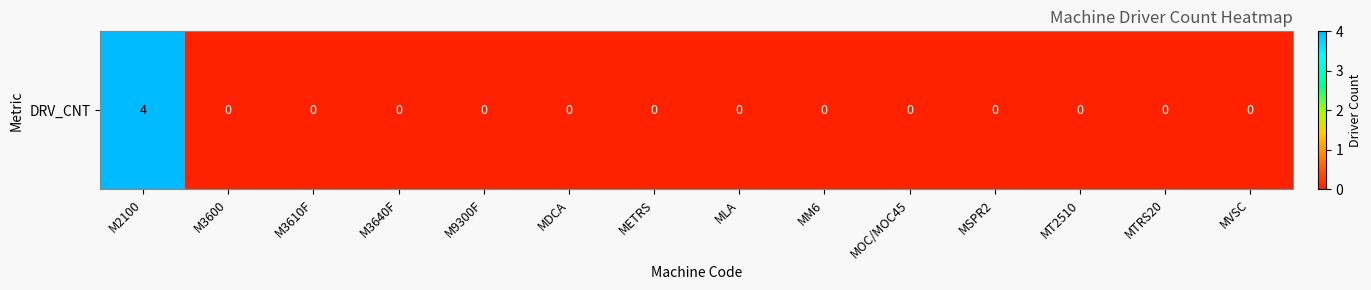

How many positive values are there?

1